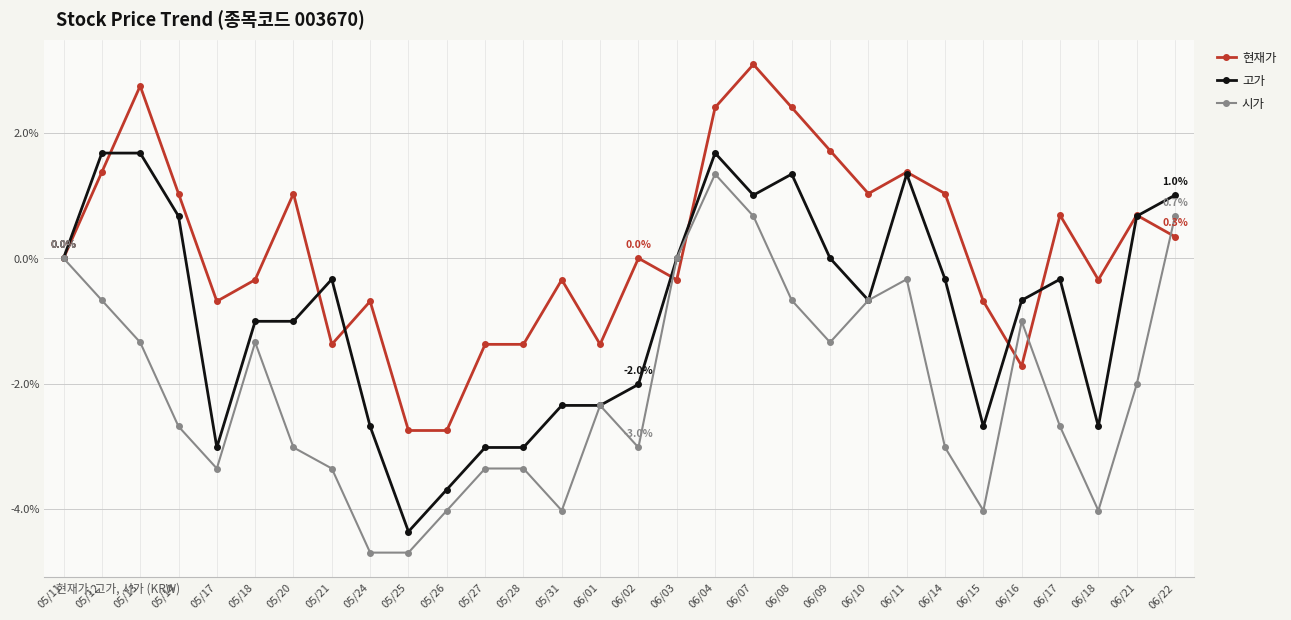

Which series has the largest total across all categories?

현재가